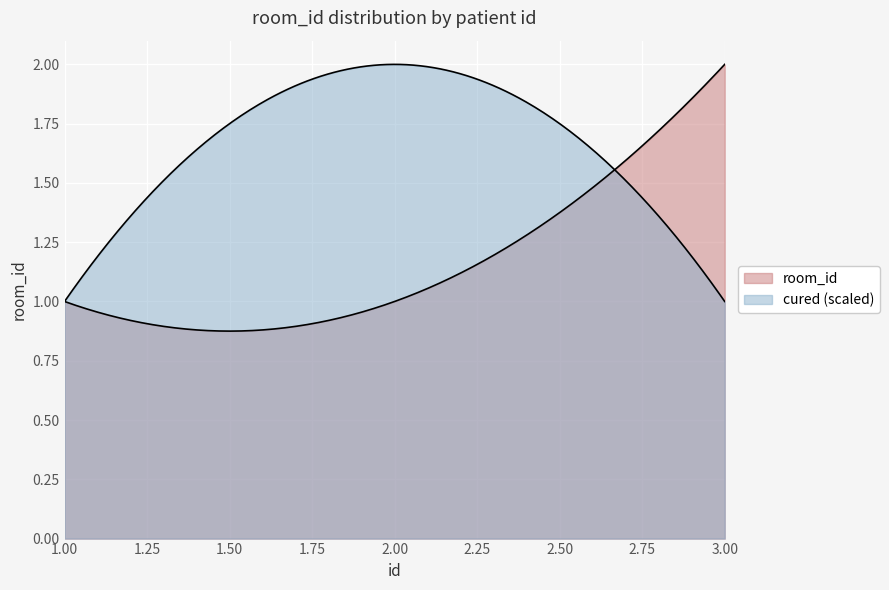

What is the change in value from 1 to 3?

+1